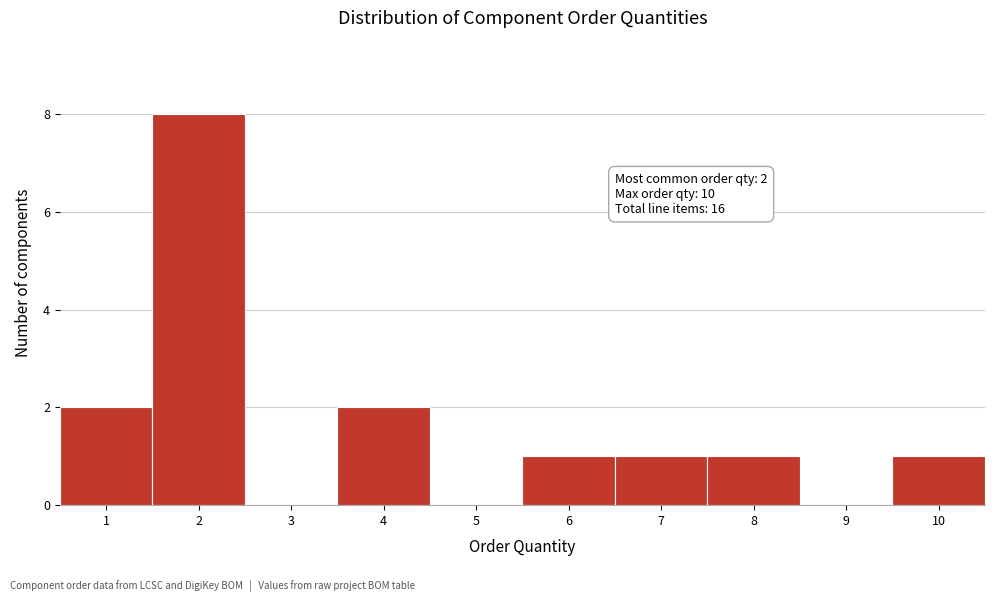

Reading left to right, extract all data points from this chart.

1=2	2=8	3=0	4=2	5=0	6=1	7=1	8=1	9=0	10=1